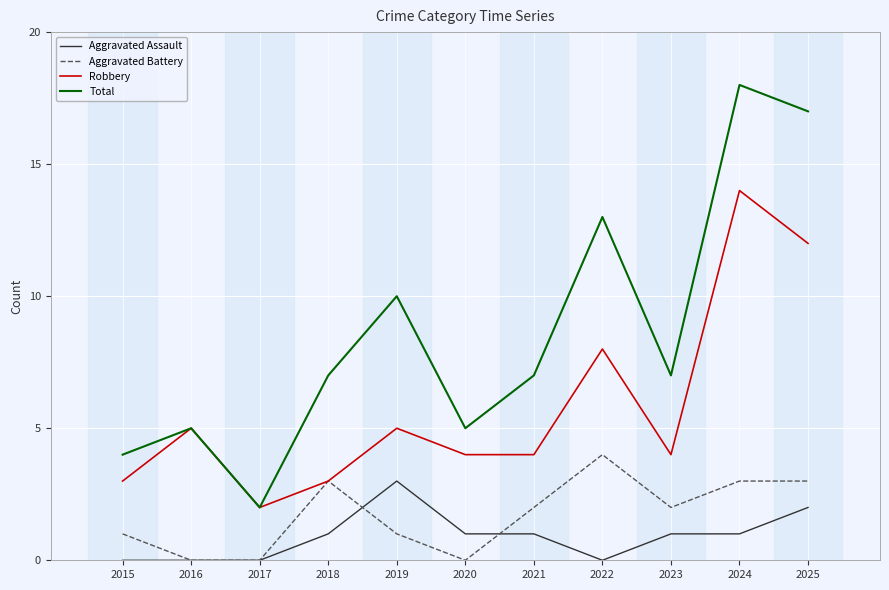

Read the Aggravated Assault value at 2019.

3